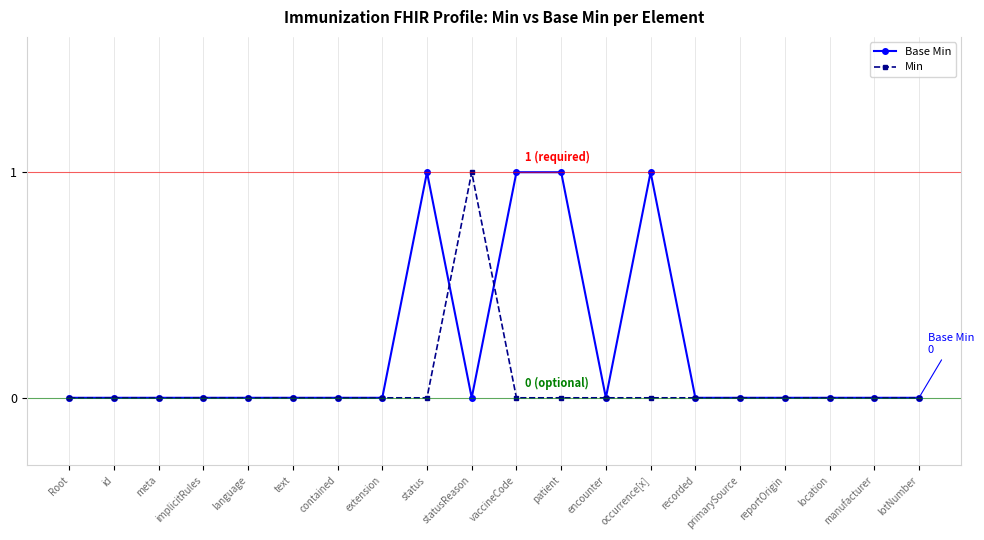

Count the number of categories in the chart.

20